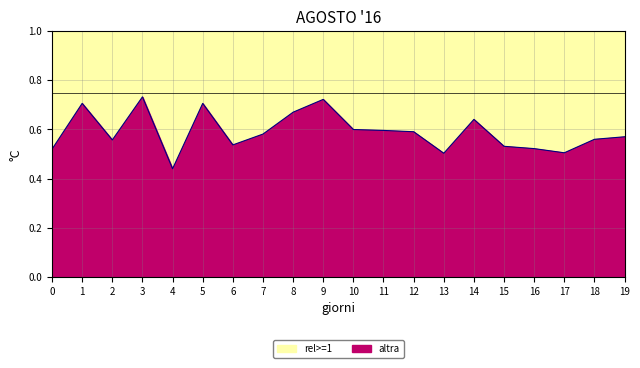

True or false: altra has a value of 0.9 at 6.

False